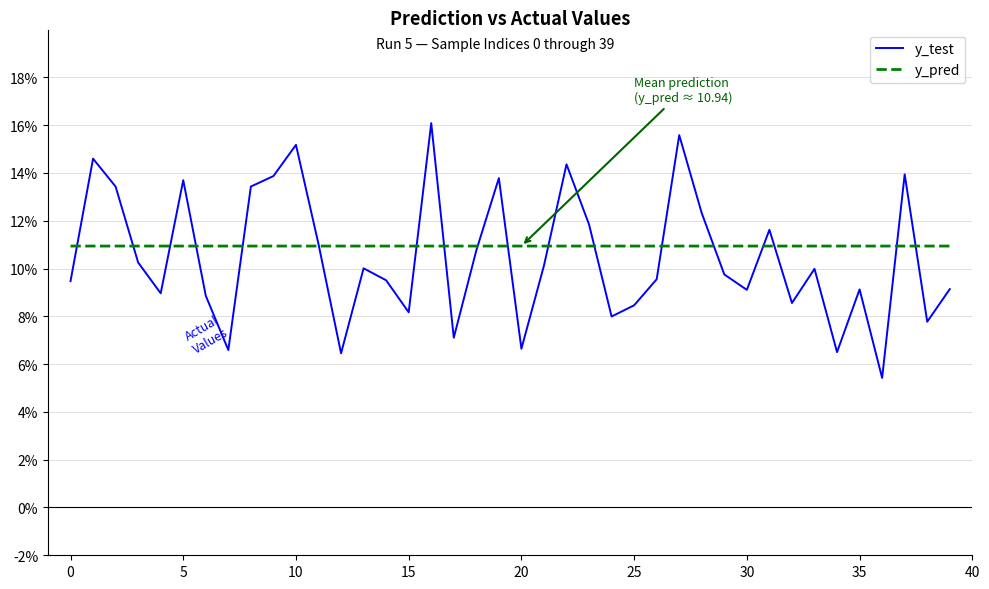

List the series in order of their peak value, lowest first.

y_pred, y_test